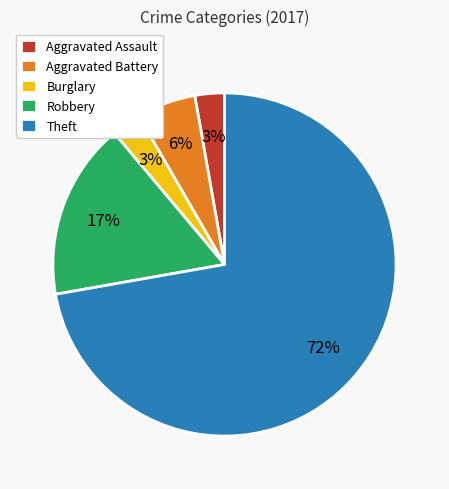

What is the largest slice in the pie chart?

Theft